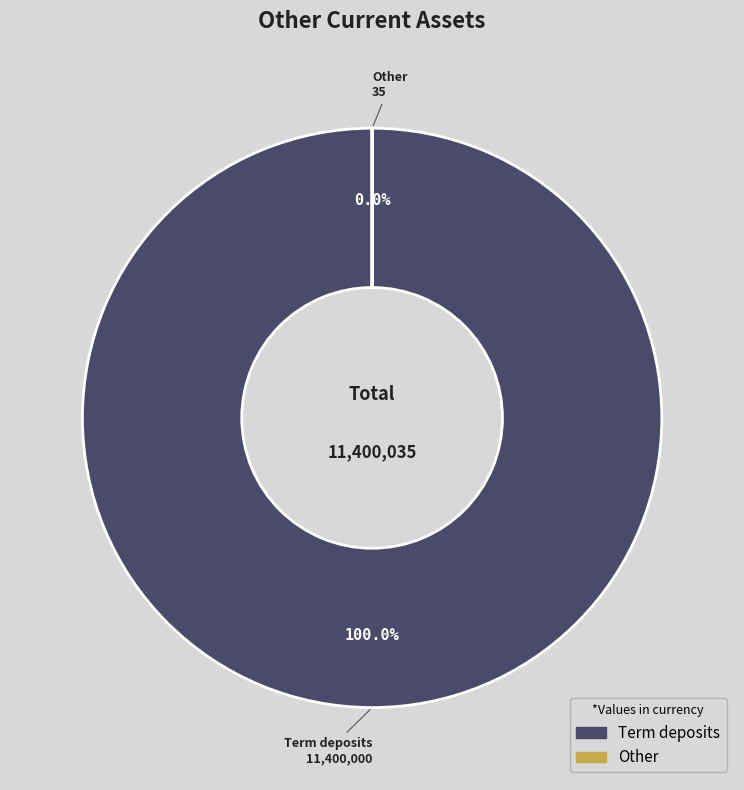

Is the sum of Term deposits and Other greater than half?

Yes